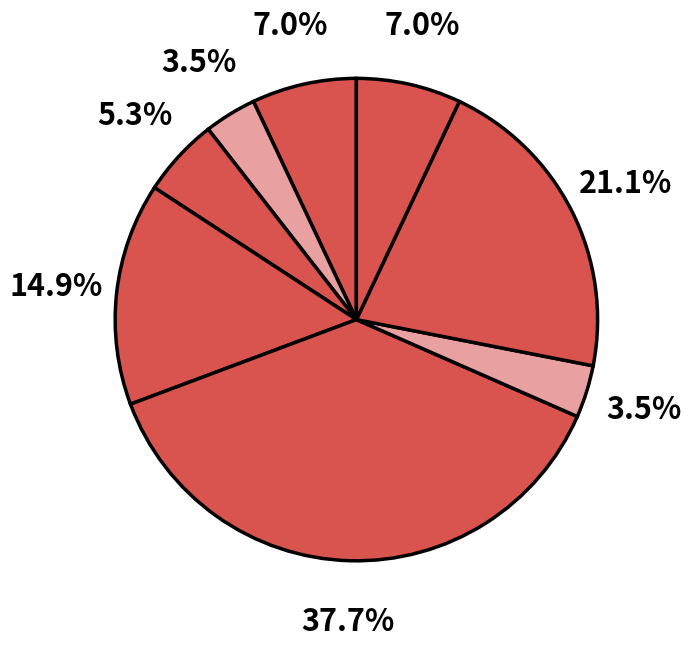

How many segments does this pie chart have?

8